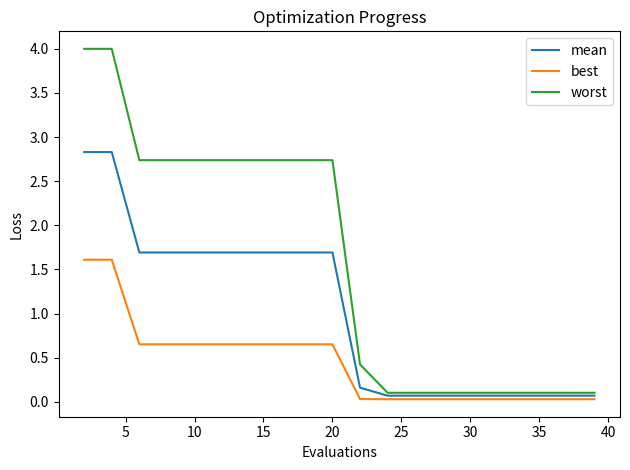

True or false: best and mean intersect in this chart.

False